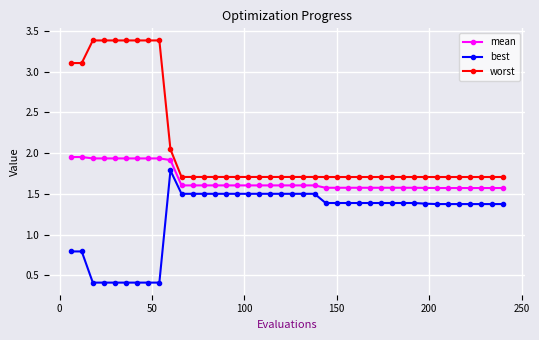

What is the difference between the second highest and second lowest values in the mean series?

0.4